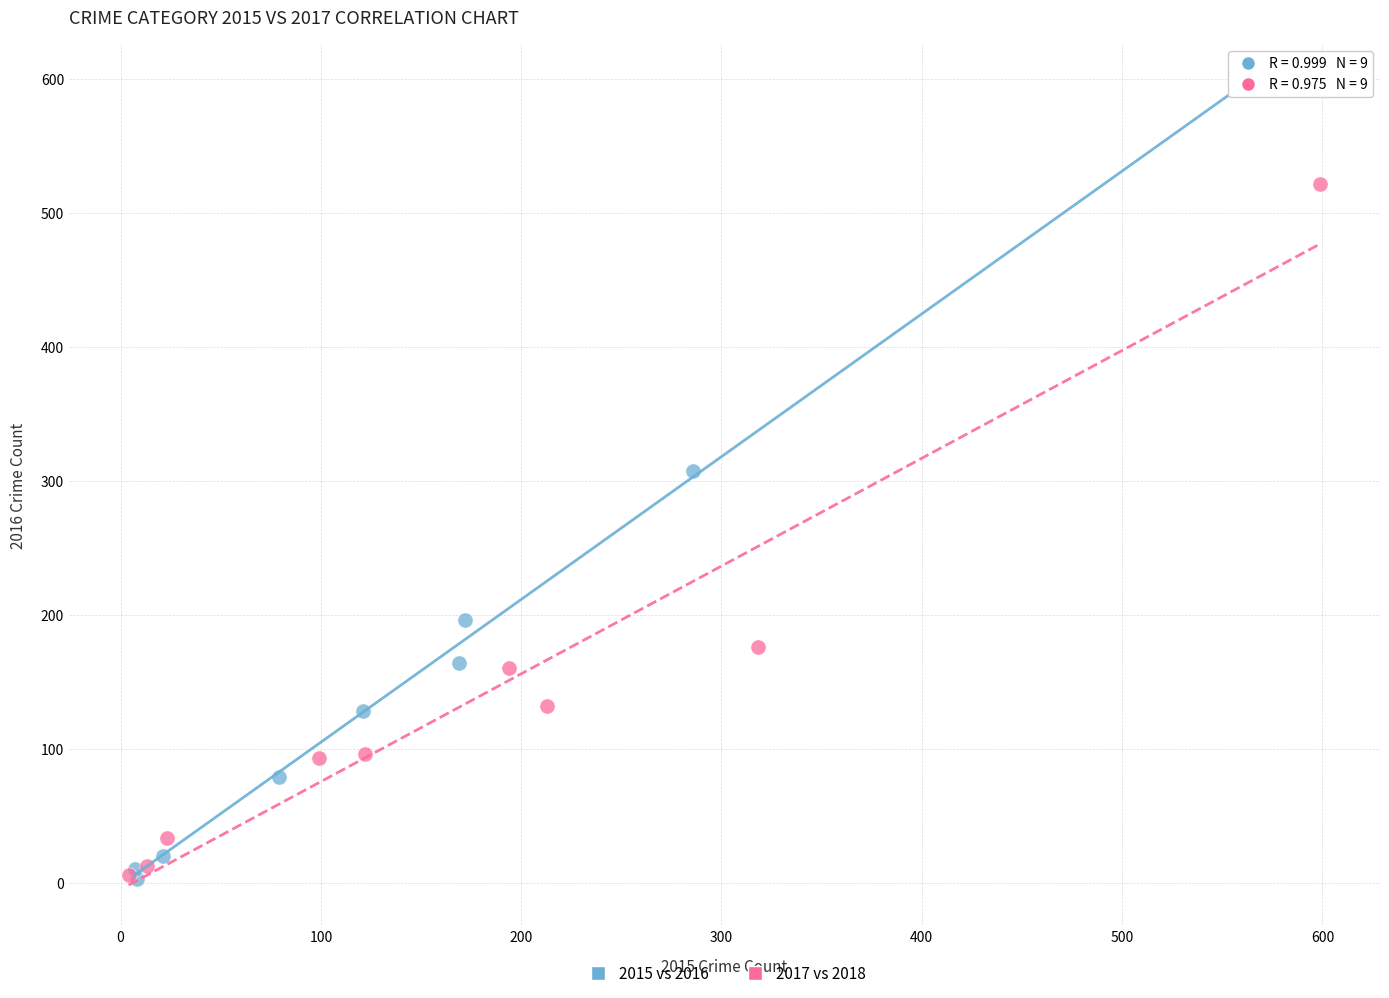

Which series has the largest Y range (max minus min)?

2015 vs 2016